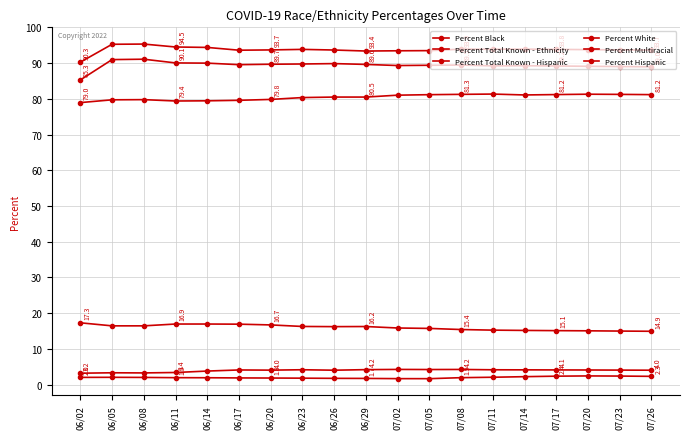

The value of Percent Total Known - Hispanic at 07/20 is 89.1. True or false?

True